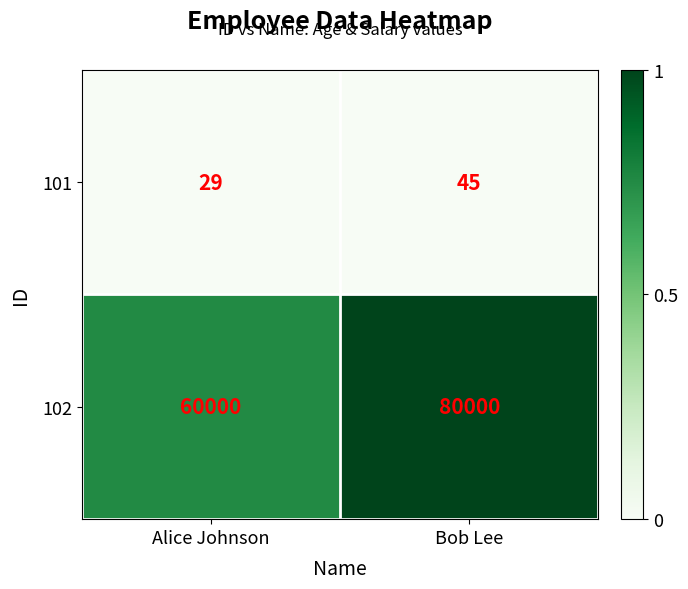

Read the 102 value at Alice Johnson, to the nearest 50.

60000